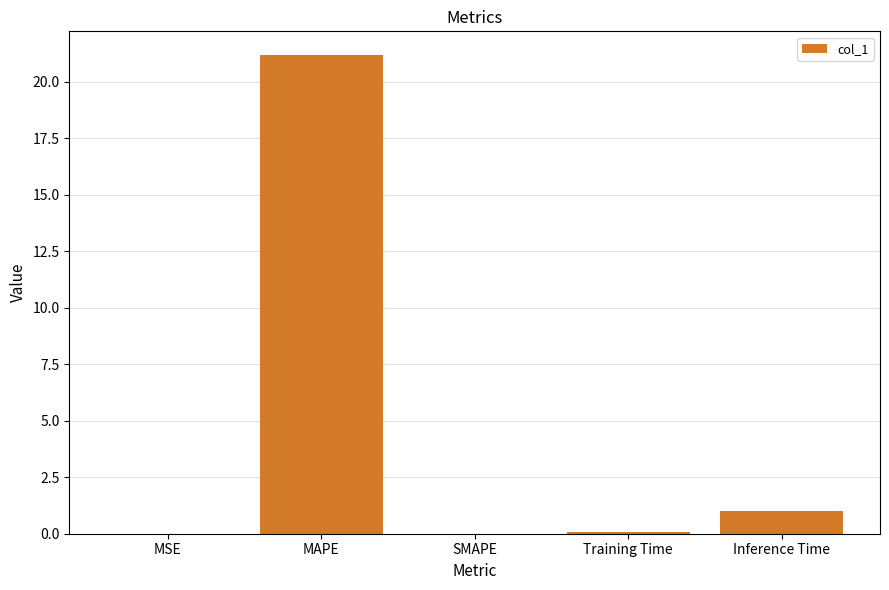

What is the greatest value displayed?

21.2